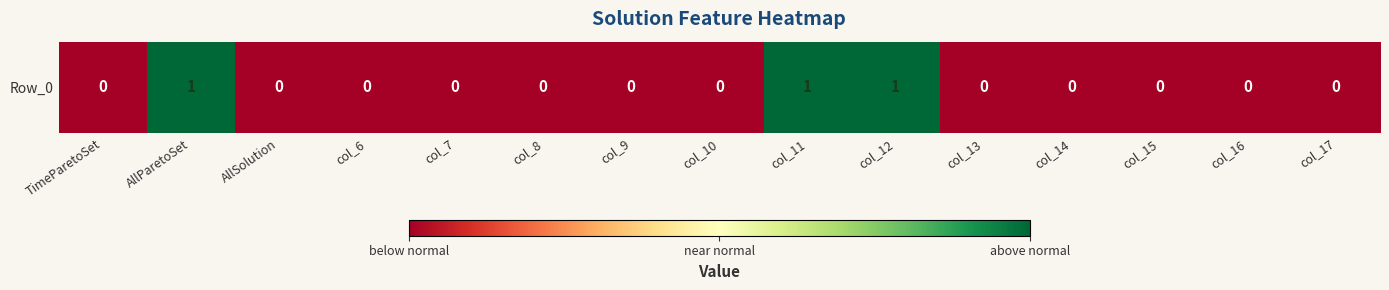

Rank the categories by value from highest to lowest.

AllParetoSet, col_11, col_12, TimeParetoSet, AllSolution, col_6, col_7, col_8, col_9, col_10, col_13, col_14, col_15, col_16, col_17